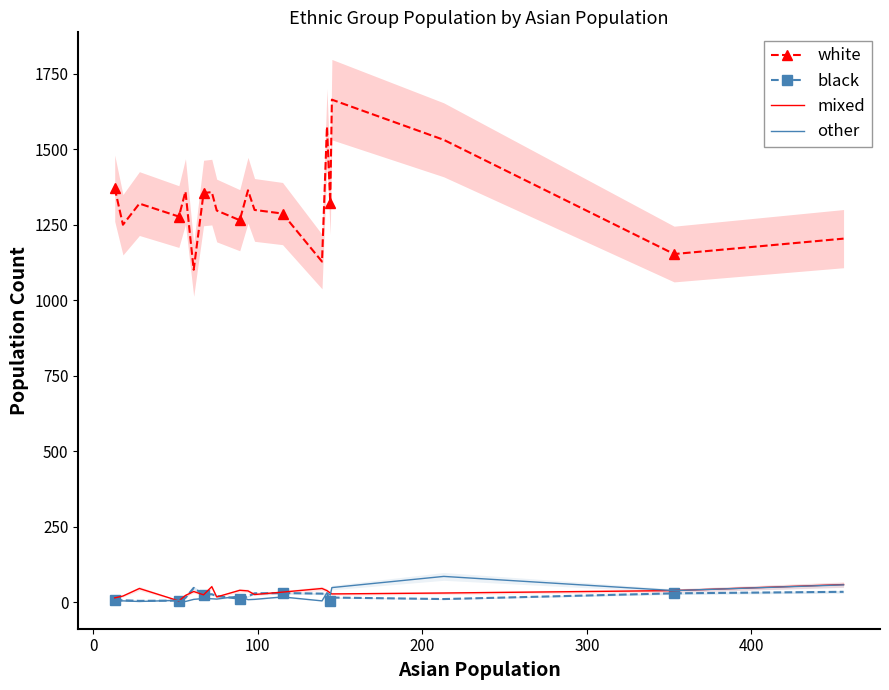

True or false: white and black intersect in this chart.

False